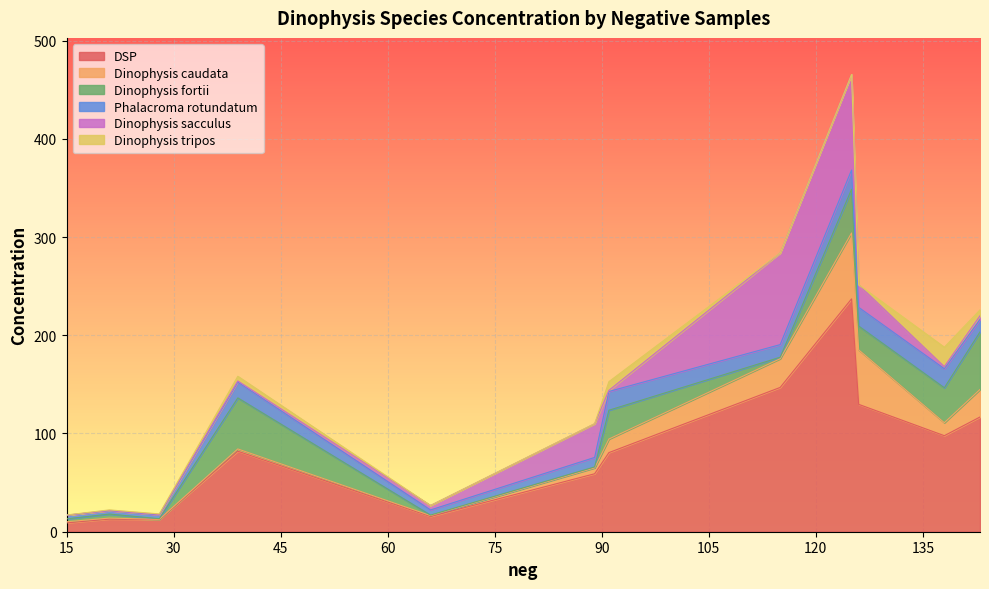

At how many categories does at least one series exceed 234?

1